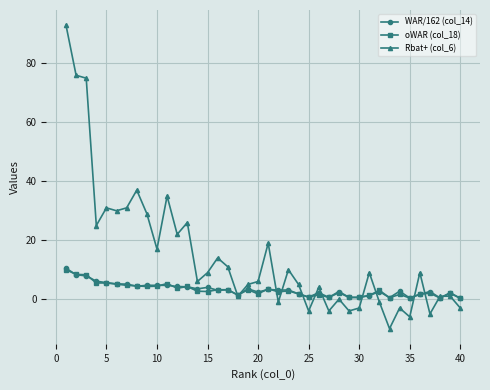

Which series has the largest range (max minus min)?

Rbat+ (col_6)